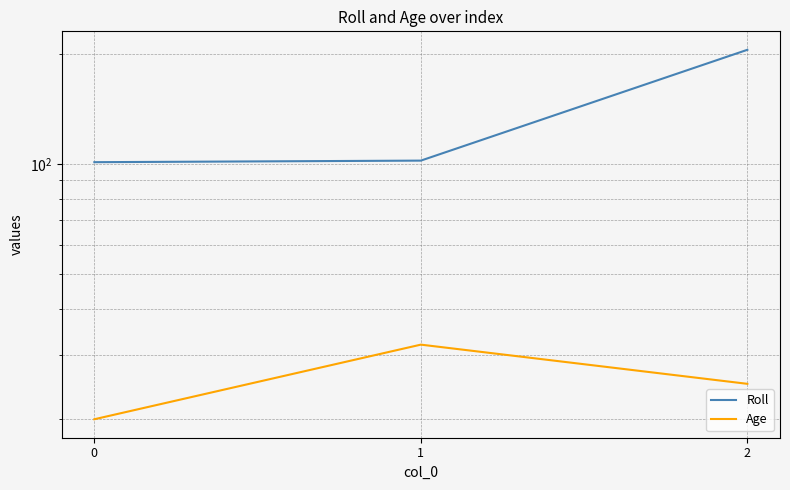

Where is Age nearest to the value 26?

2